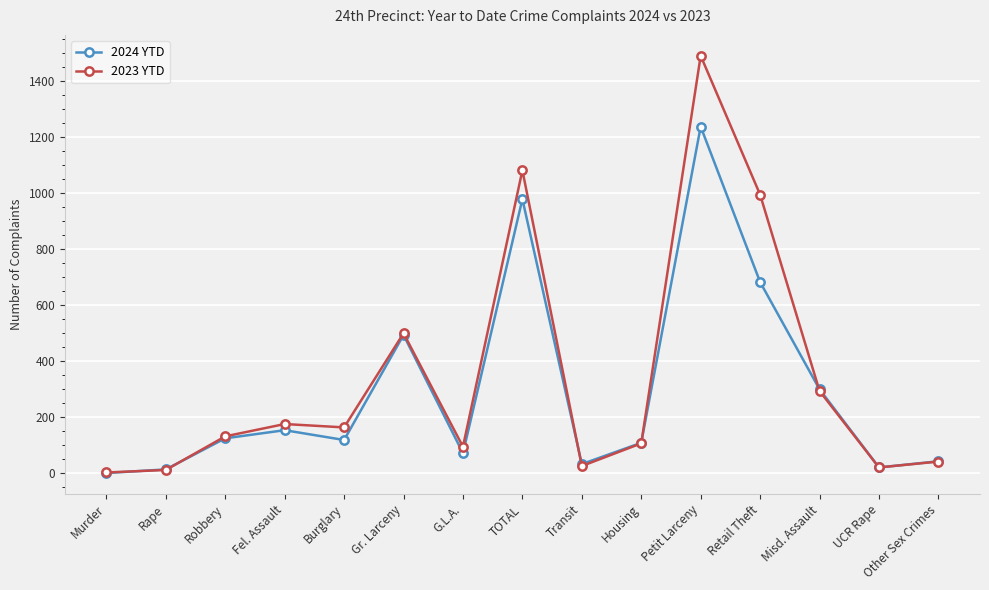

Which series has the largest range (max minus min)?

2023 YTD